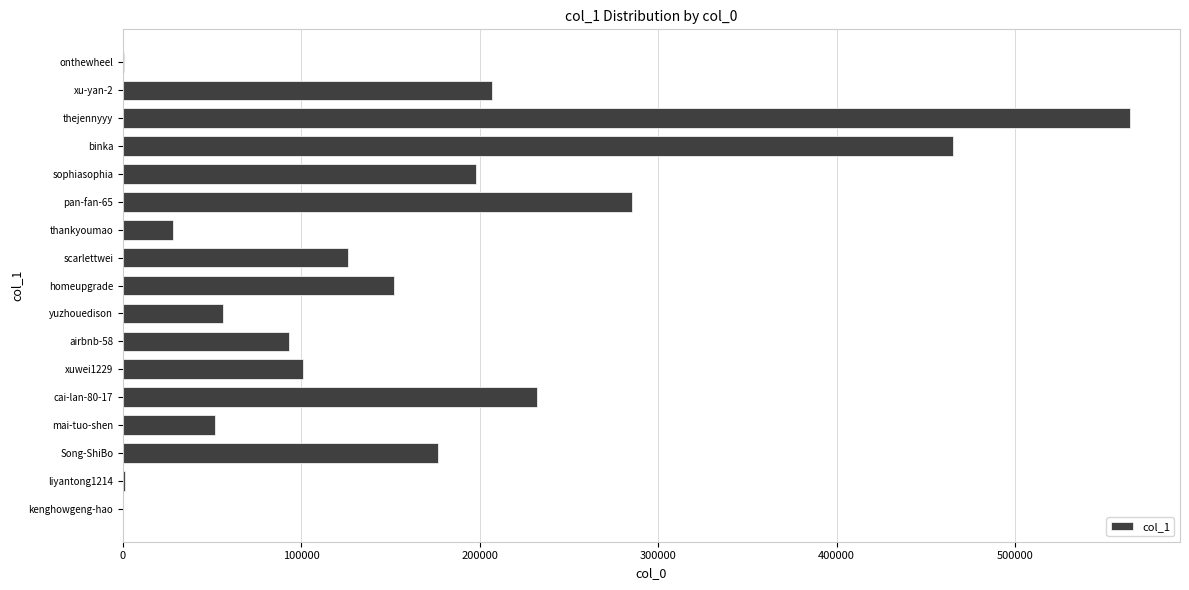

What is the change in value from thankyoumao to xu-yan-2?

+178471